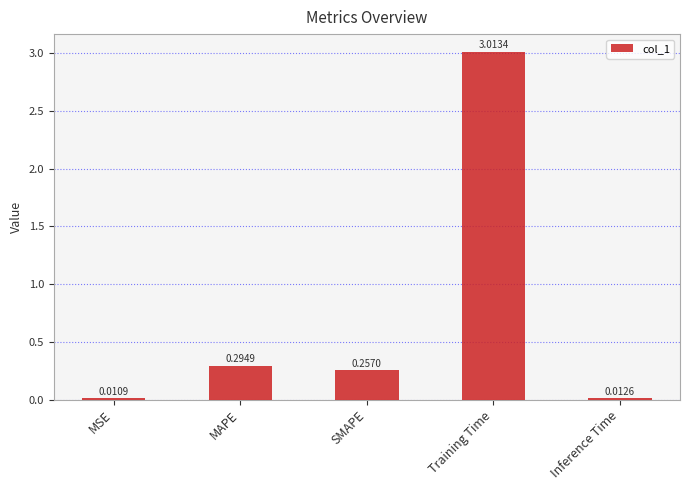

Is it true that the value at MAPE is 0.5?

False